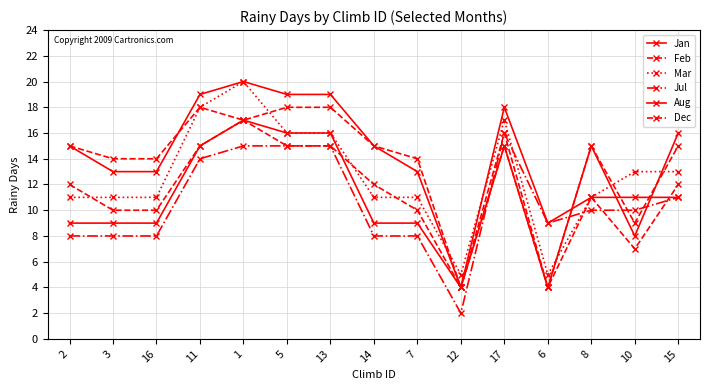

Between 1 and 3, which is larger?

1